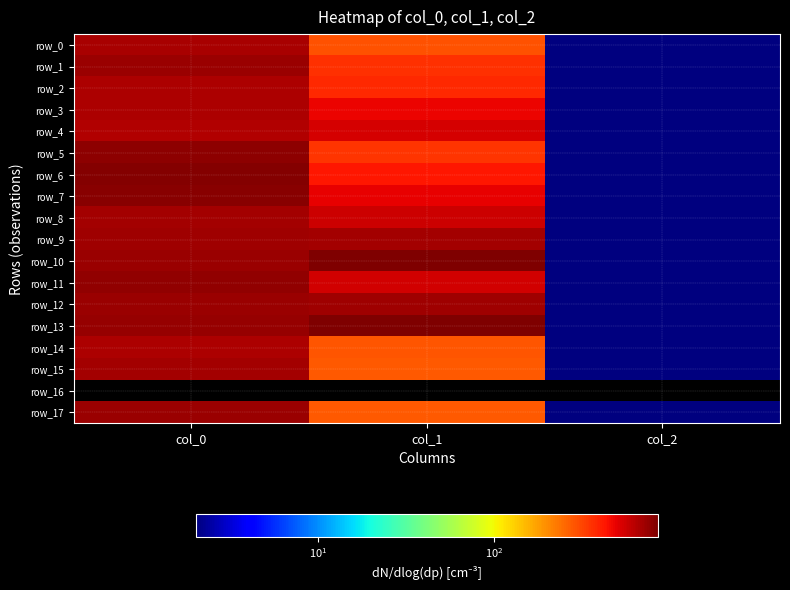

The value of row_7 at col_2 is 1.0. True or false?

False